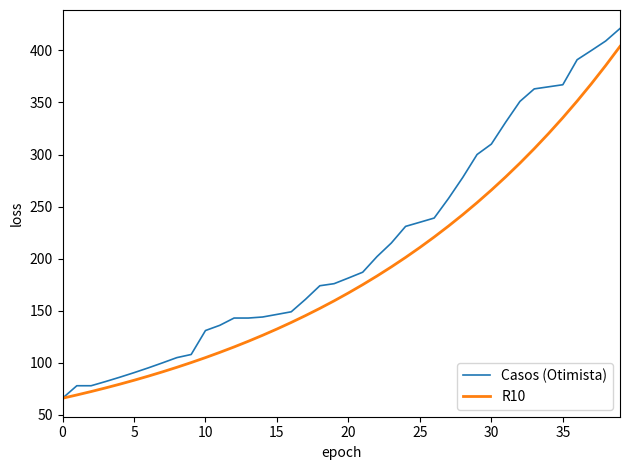

What is the highest value of the R10 series?

403.8